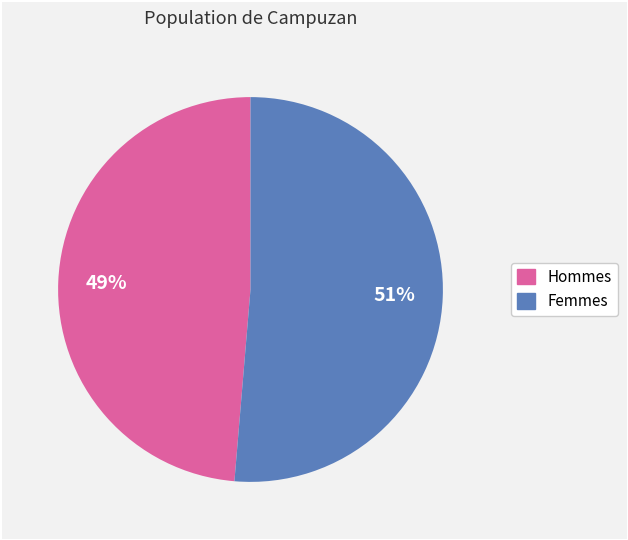

To the nearest percent, what is the average slice percentage?

50%